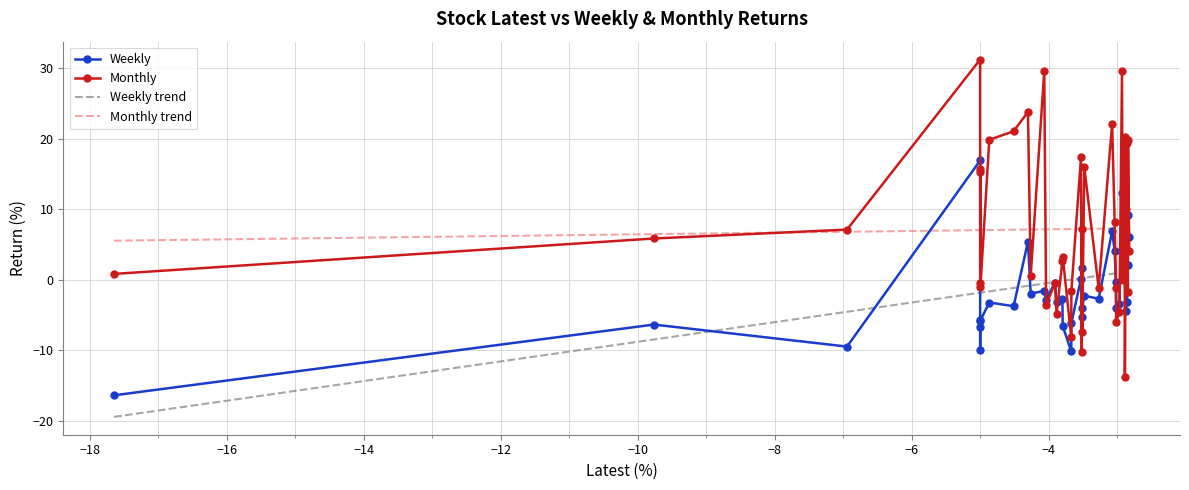

List the series in order of their peak value, highest first.

Monthly, Weekly, Monthly trend, Weekly trend